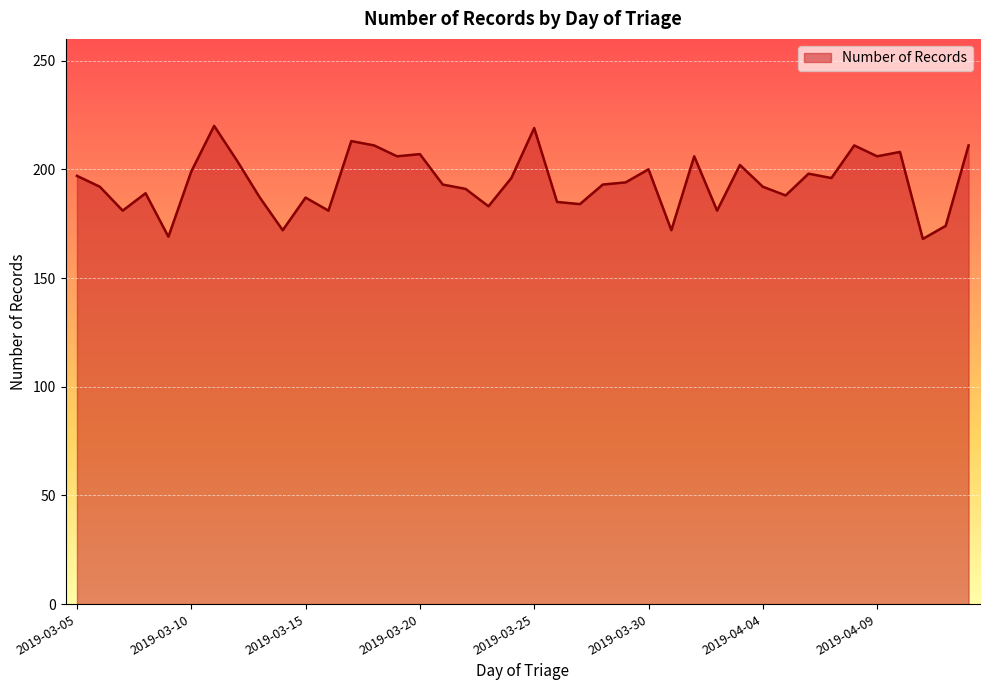

How many lines are shown in the chart?

1